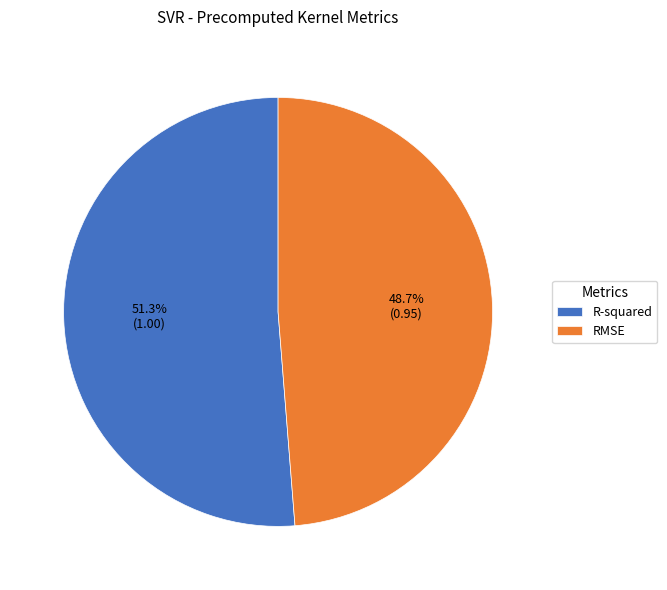

Which has a higher value, RMSE or R-squared?

R-squared